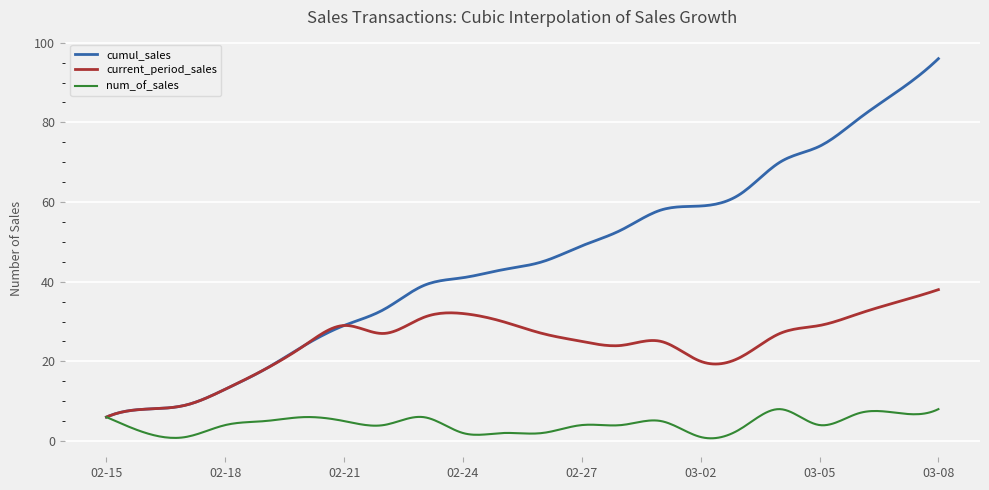

Rank the series by their maximum value, from lowest to highest.

num_of_sales, current_period_sales, cumul_sales